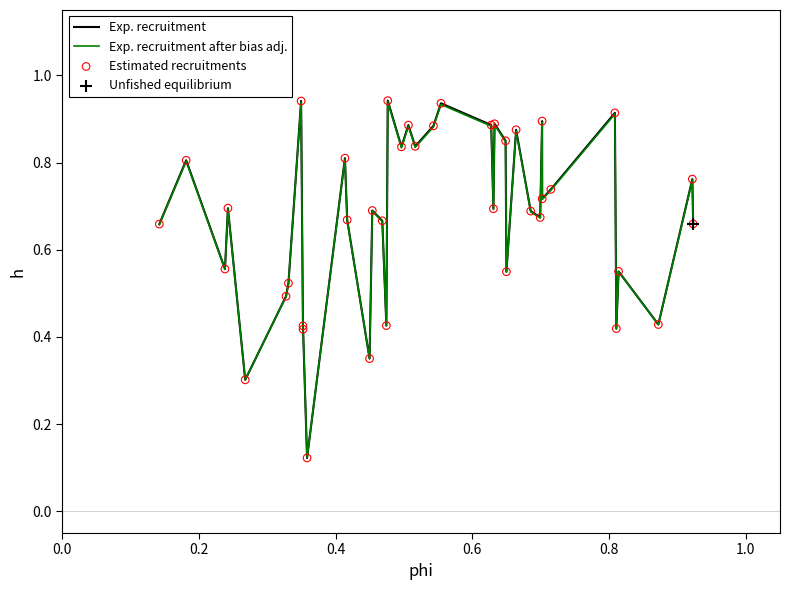

Which series has the widest spread of values?

Exp. recruitment